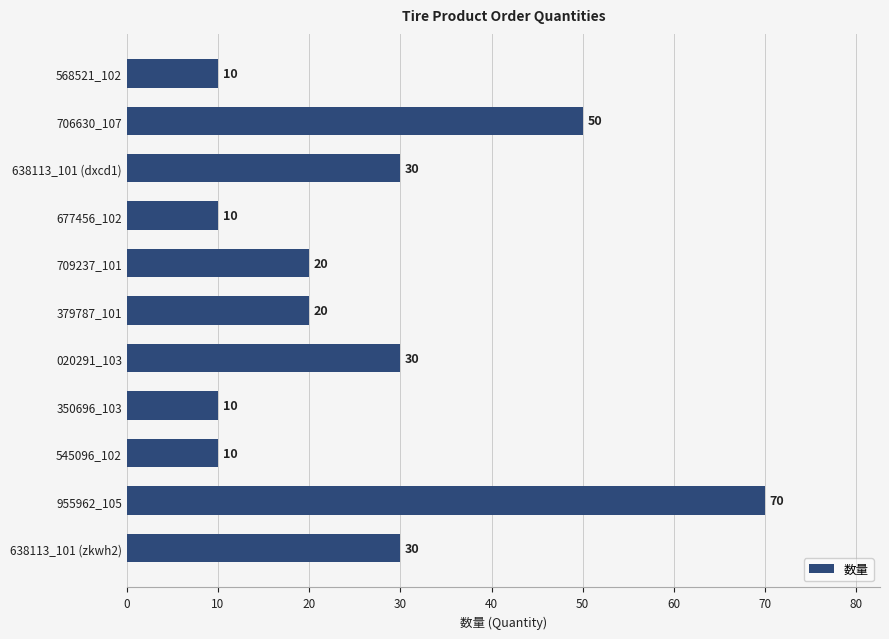

What is the average value?

26